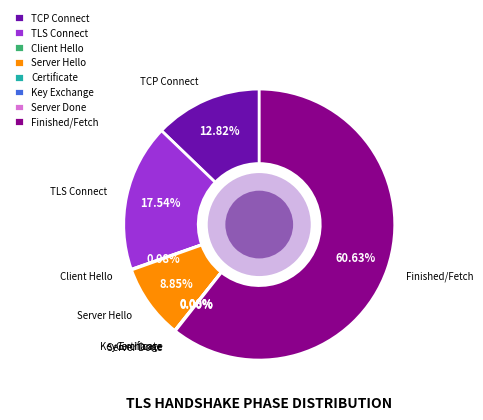

Rank the categories by value from lowest to highest.

Certificate, Server Done, Client Hello, Key Exchange, Server Hello, TCP Connect, TLS Connect, Finished/Fetch